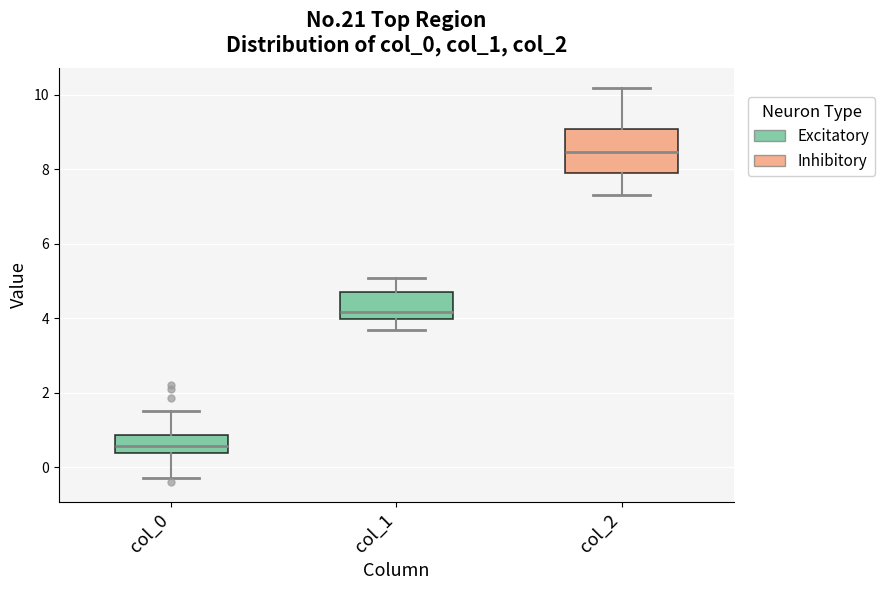

Reading left to right, read every box against the y-axis: the position of its median line, the range the box covers, and the ends of its whiskers. The values are not printed on the chart, so give them approximately, as read against the axis.

col_0: median 0.6, box 0.4 to 0.8, whiskers -0.4 to 1.6
col_1: median 4.2, box 4.0 to 4.6, whiskers 3.6 to 5.0
col_2: median 8.4, box 8.0 to 9.0, whiskers 7.4 to 10.2